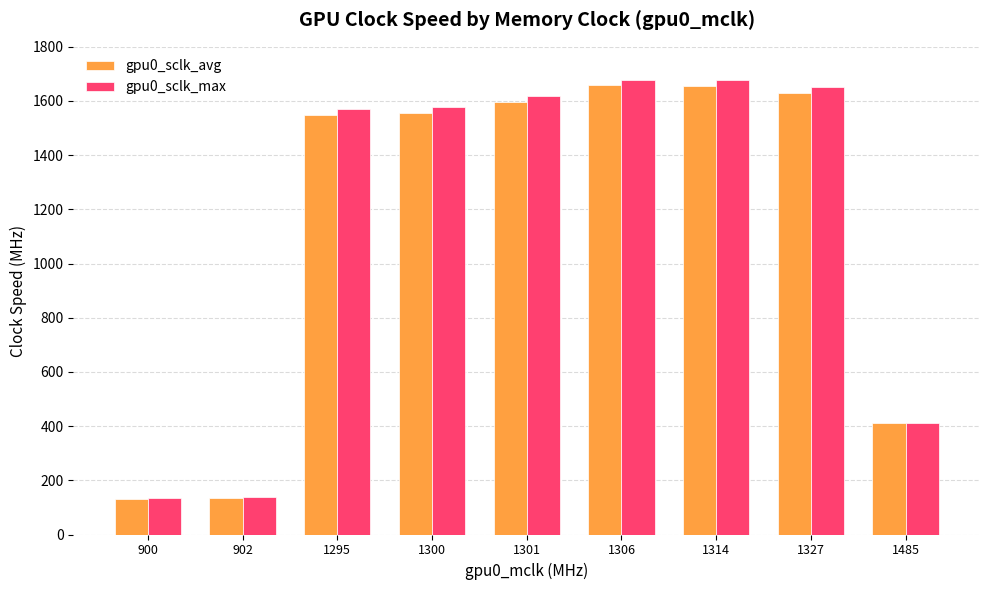

What is the sum of the gpu0_sclk_max values at 1306 and 1295?

3250.0